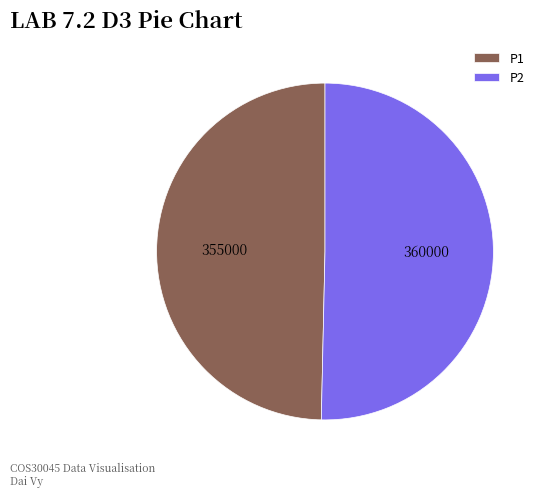

How many slices are in this pie chart?

2